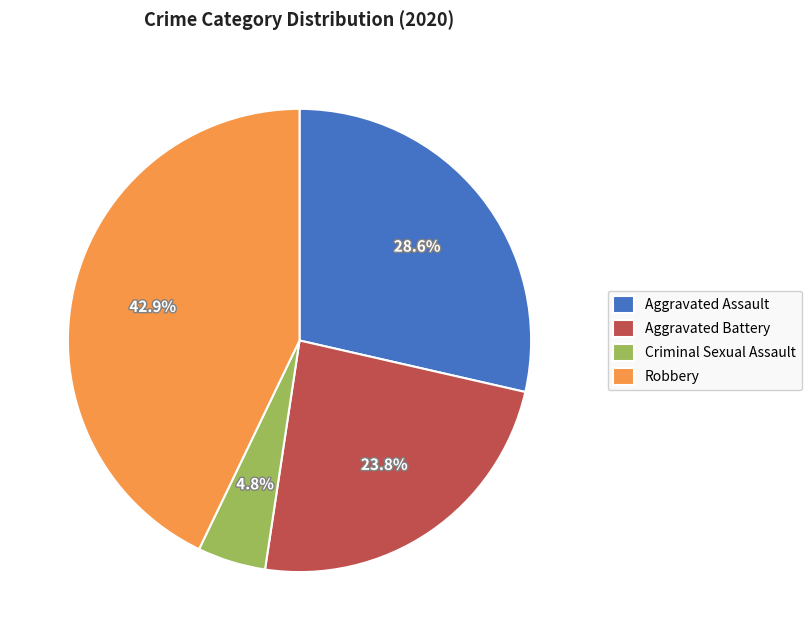

Which has a higher value, Robbery or Aggravated Assault?

Robbery